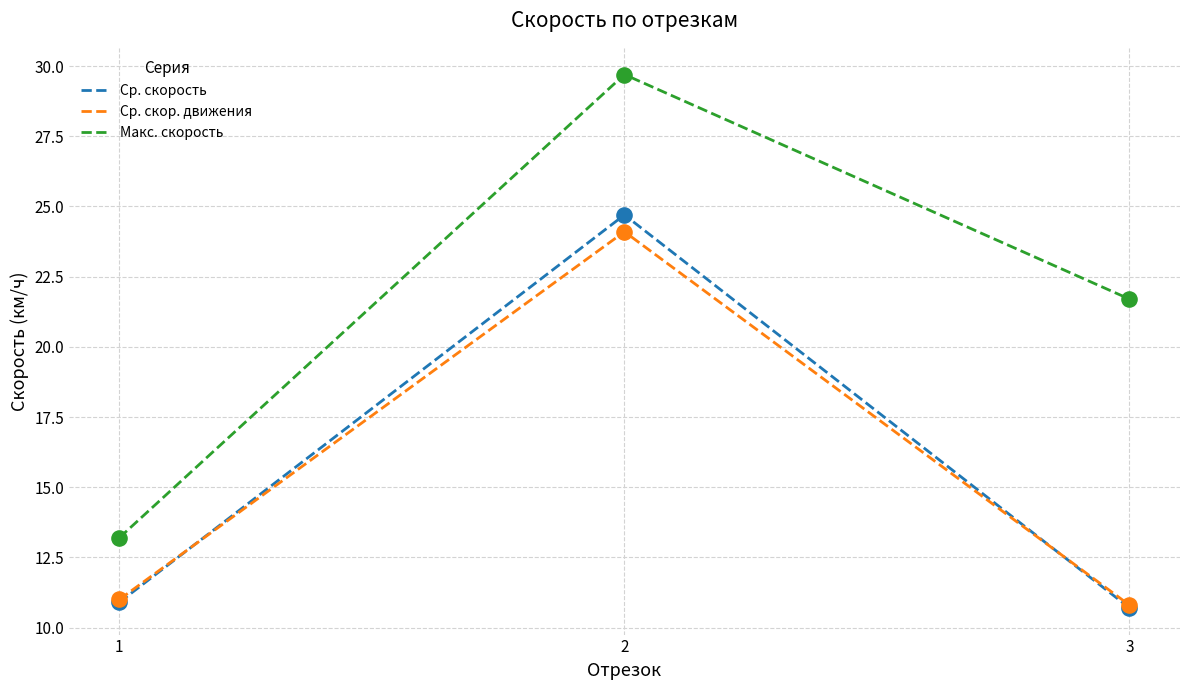

What is the spread (max minus min) of values at 1?

2.3